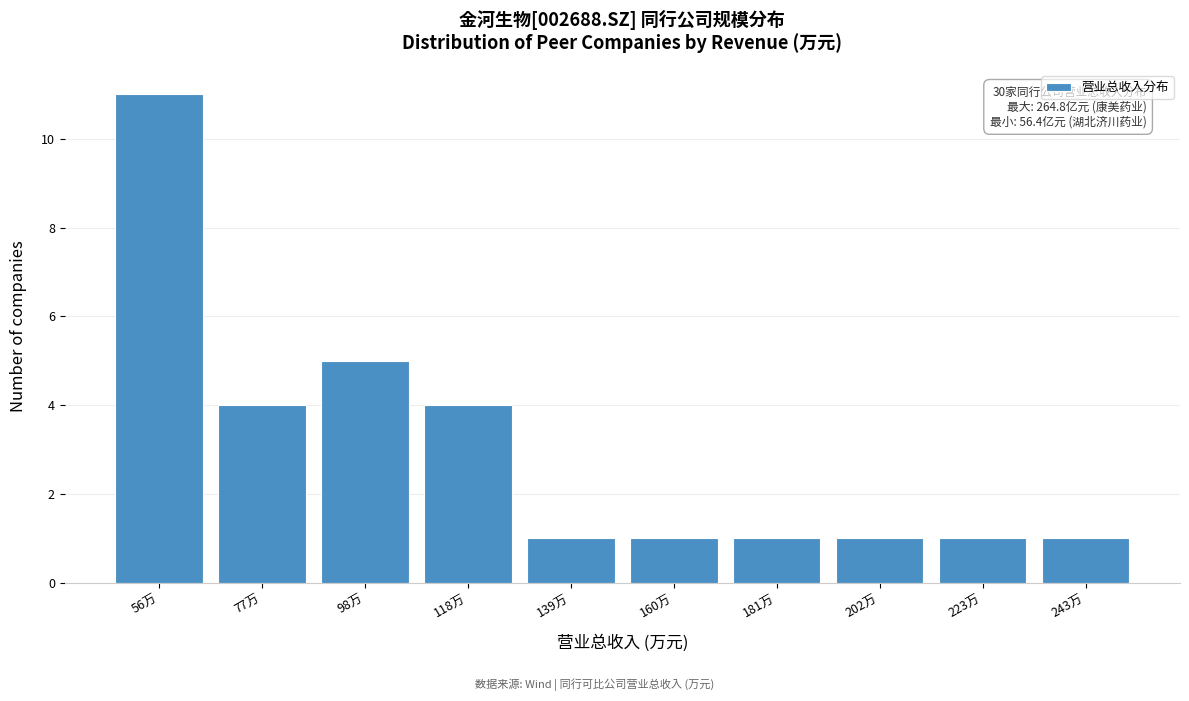

Reading left to right, extract all data points from this chart.

56万=11	77万=4	98万=5	118万=4	139万=1	160万=1	181万=1	202万=1	223万=1	243万=1